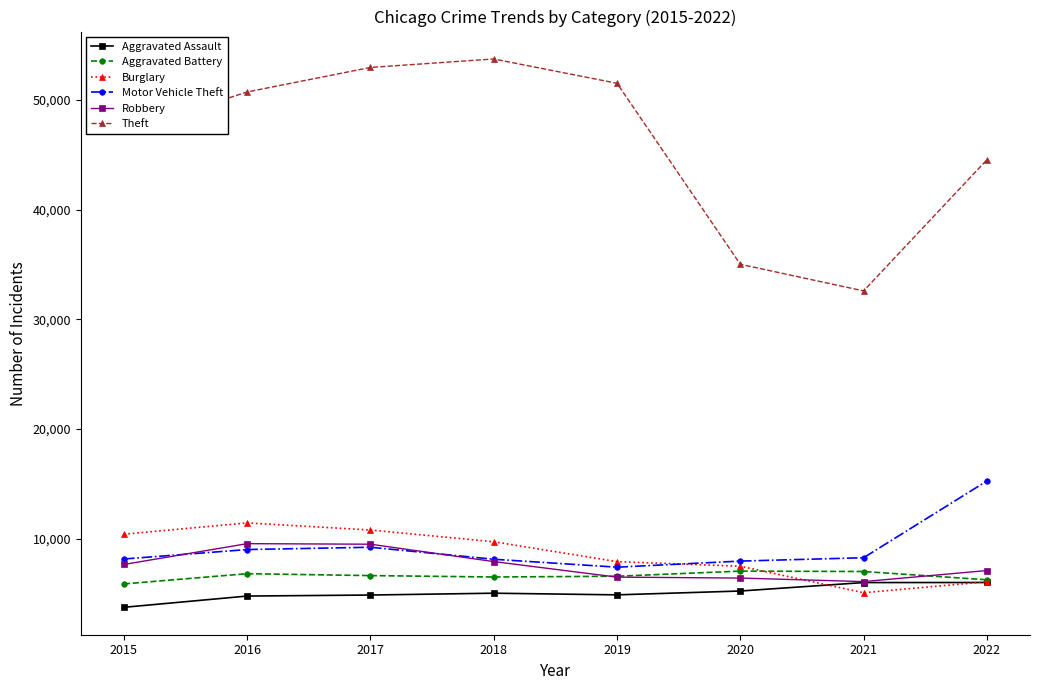

What is the spread (max minus min) of values at 2021?

27496